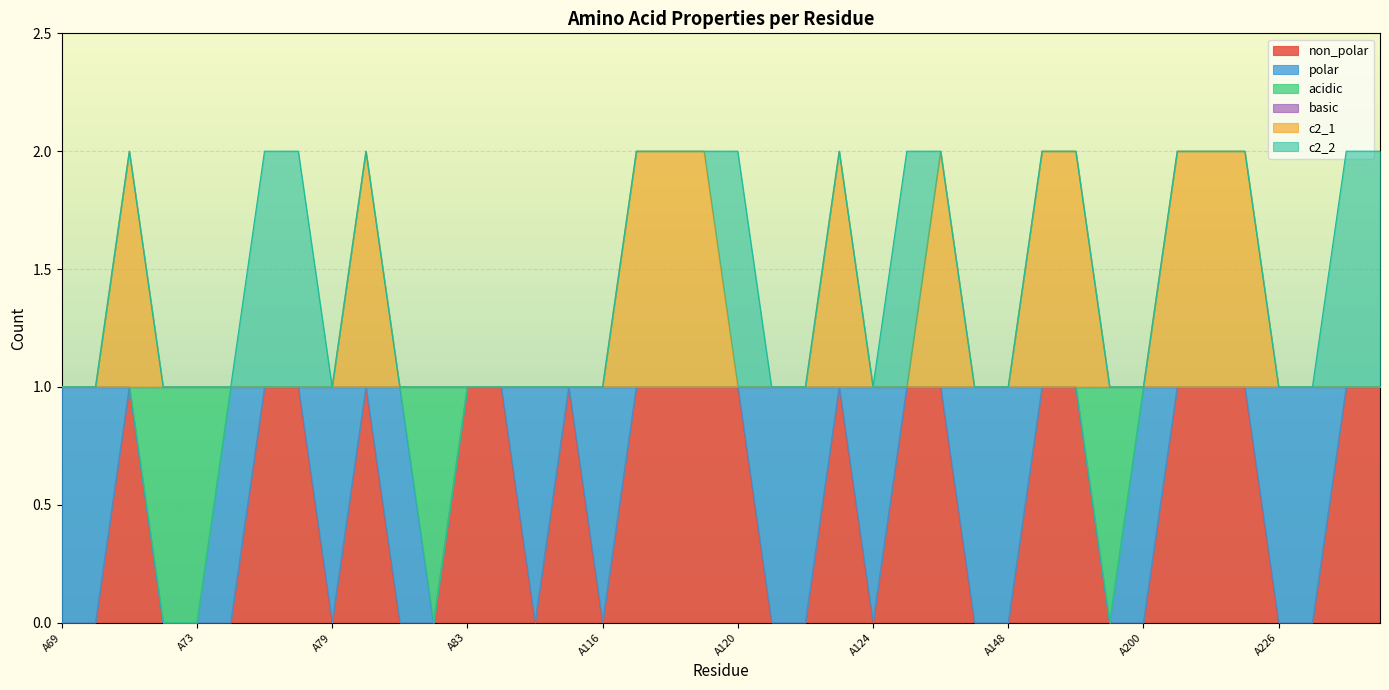

How many lines are shown in the chart?

6